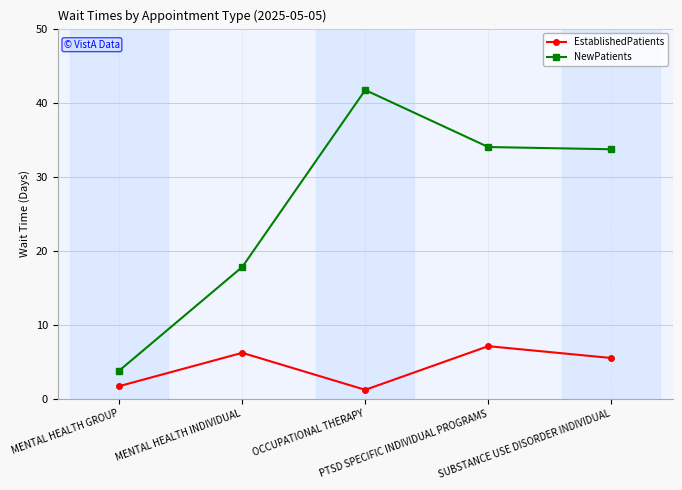

List the series in order of their peak value, lowest first.

EstablishedPatients, NewPatients